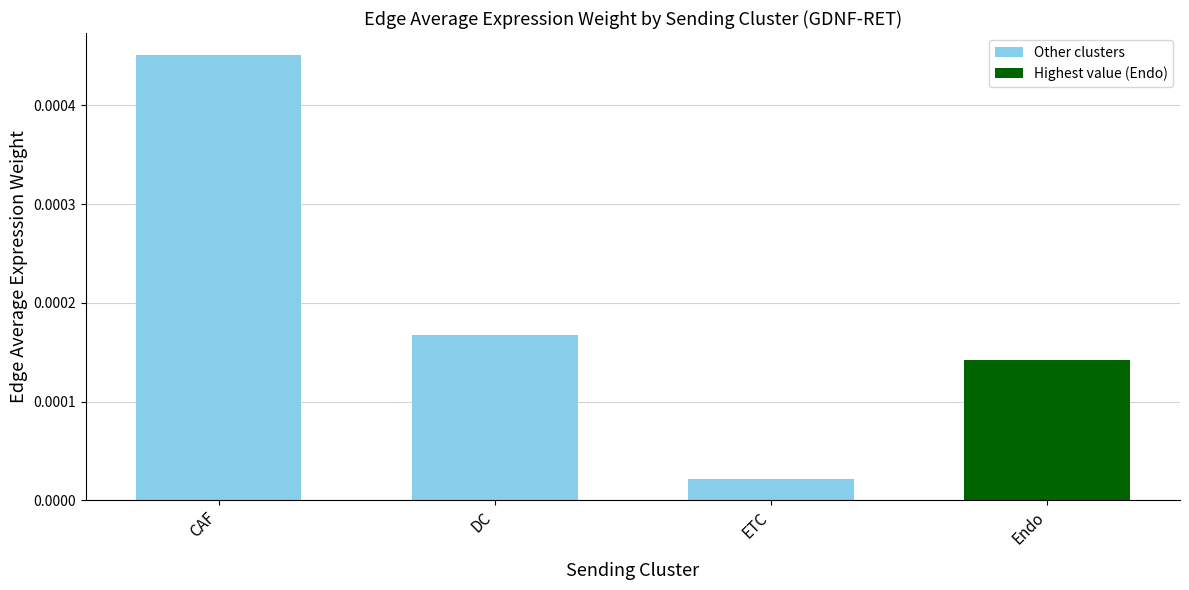

How many bars are there in total?

4